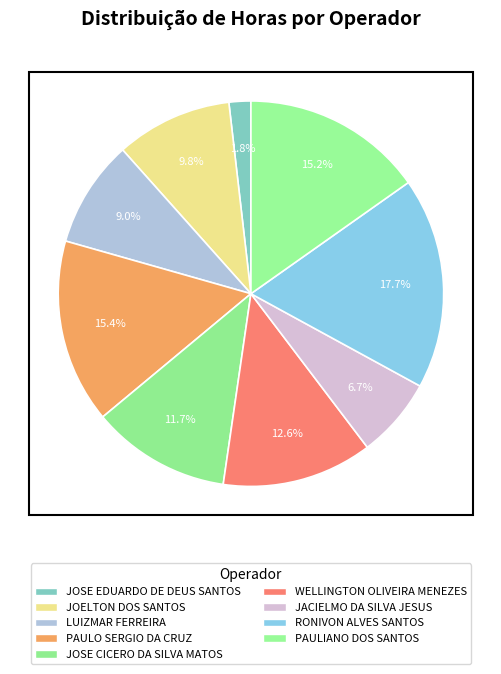

True or false: JOSE EDUARDO DE DEUS SANTOS accounts for 1% of the total.

False